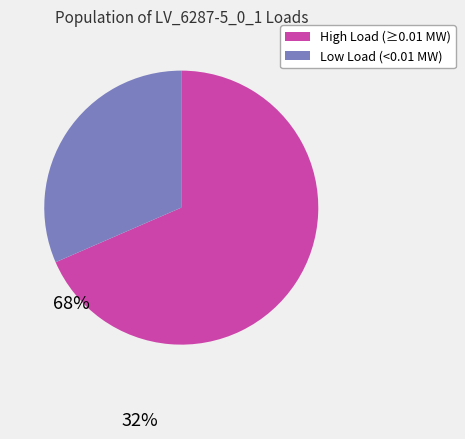

Does High Load (≥0.01 MW) account for over 50% of the chart?

Yes